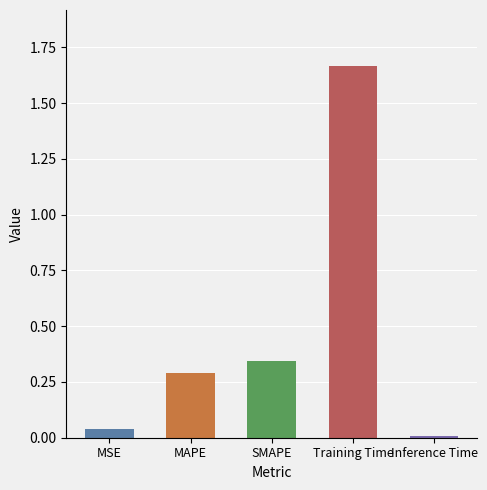

The chart shows a value of 0.3 at MAPE. True or false?

True